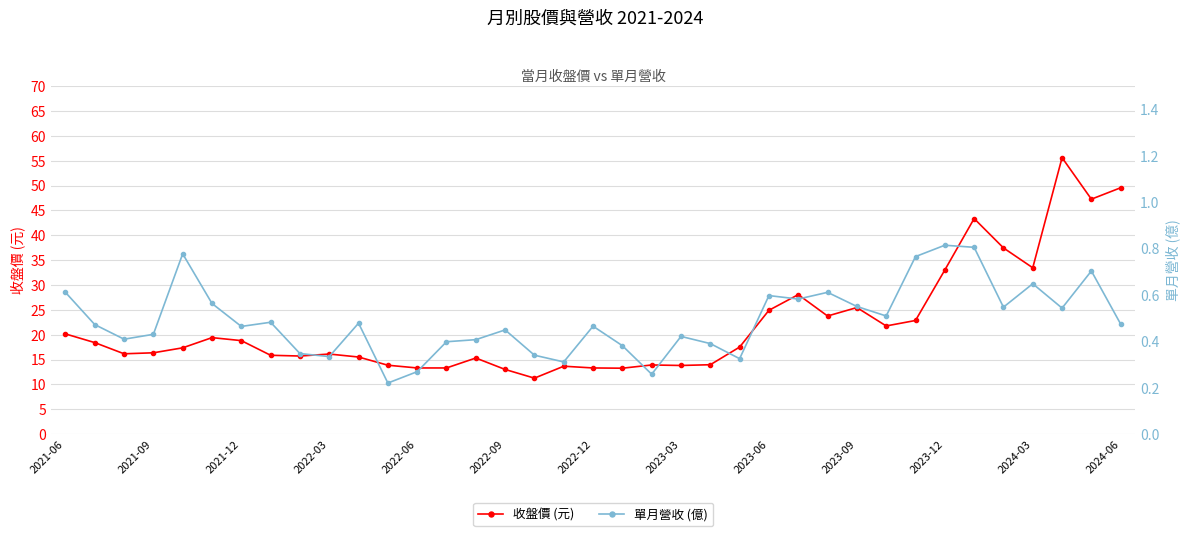

How many distinct data groups are displayed?

2